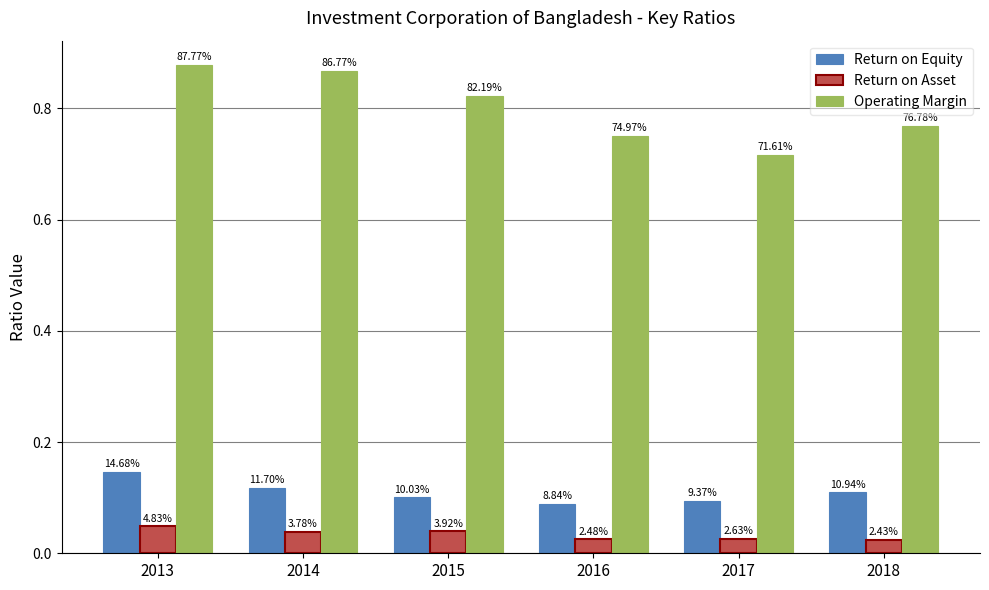

What is the spread (max minus min) of values at 2013?

0.8